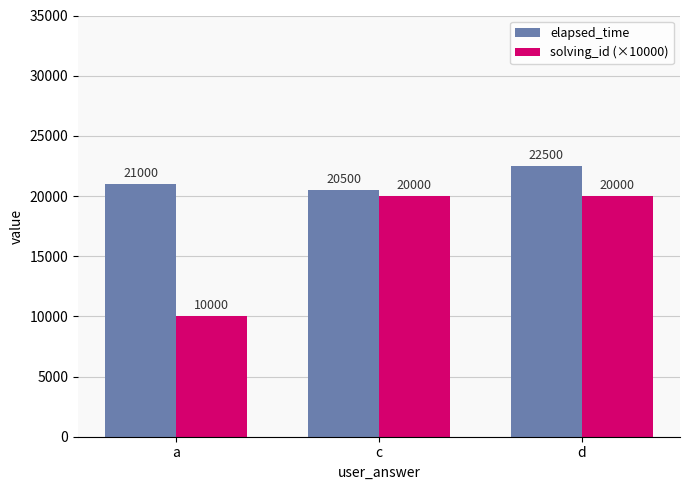

Where is solving_id (×10000) nearest to the value 15000?

a